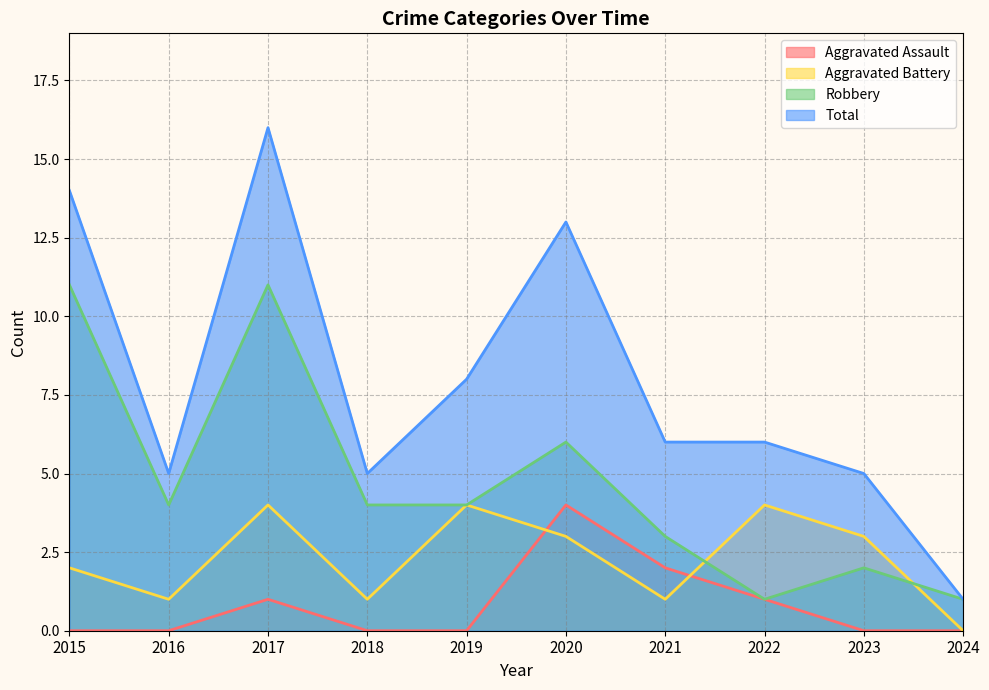

At which category is the sum across all series the highest?

2017